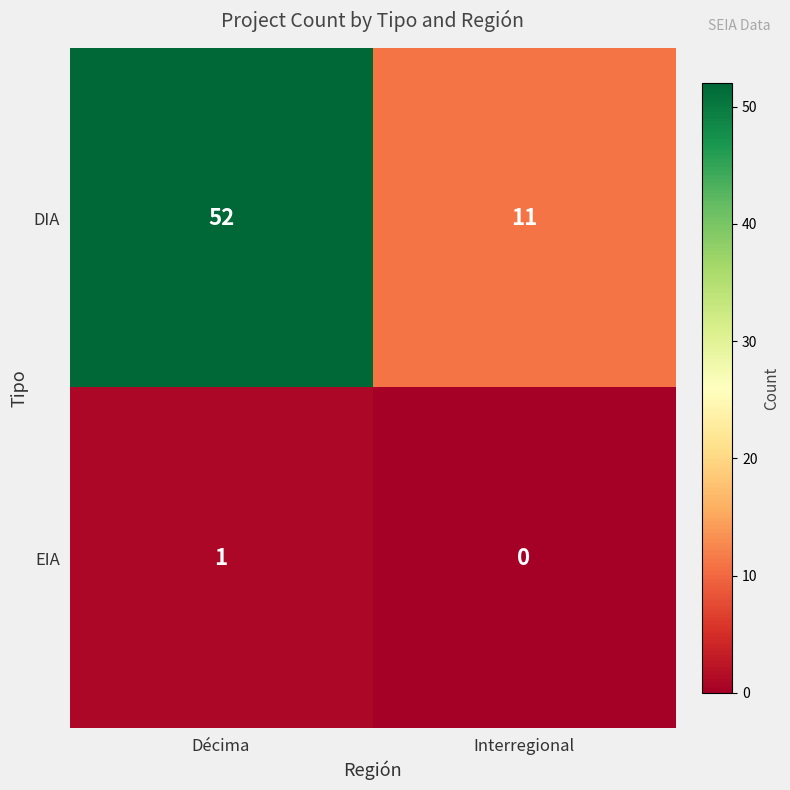

True or false: DIA has a value of 11 at Interregional.

True